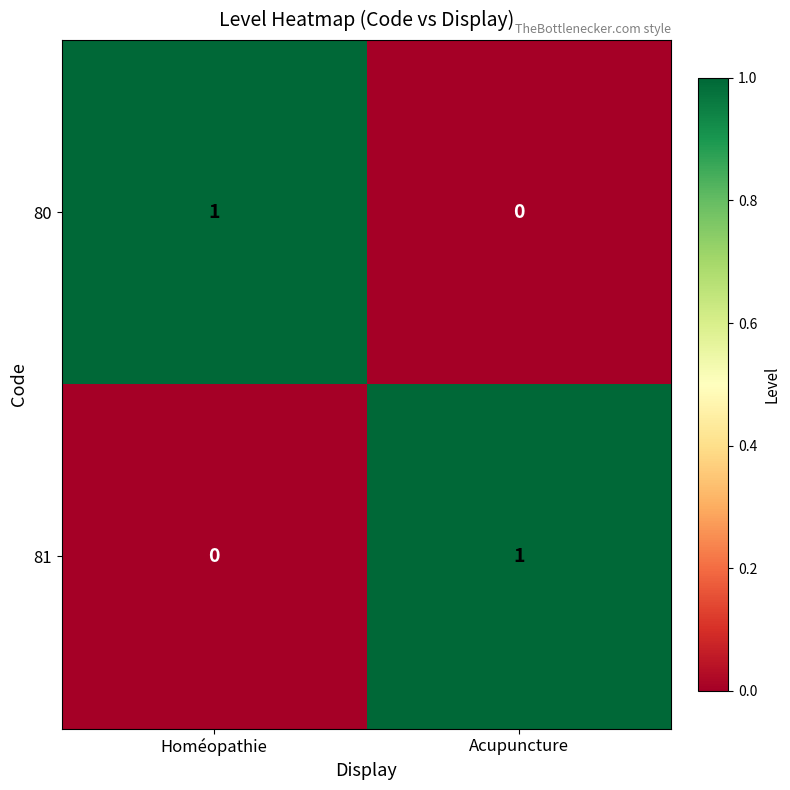

Is the value of 81 at Acupuncture greater than the value of 80 at Acupuncture?

Yes